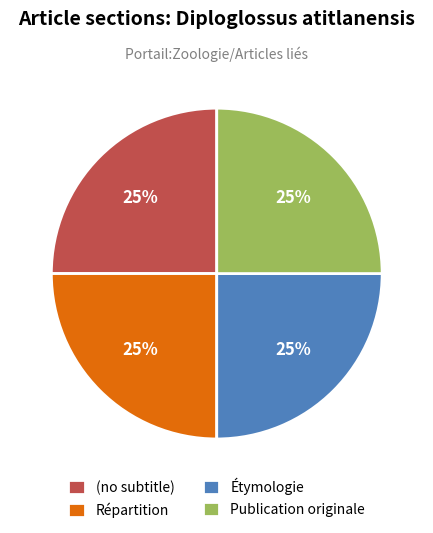

Is there a majority slice in this chart?

No